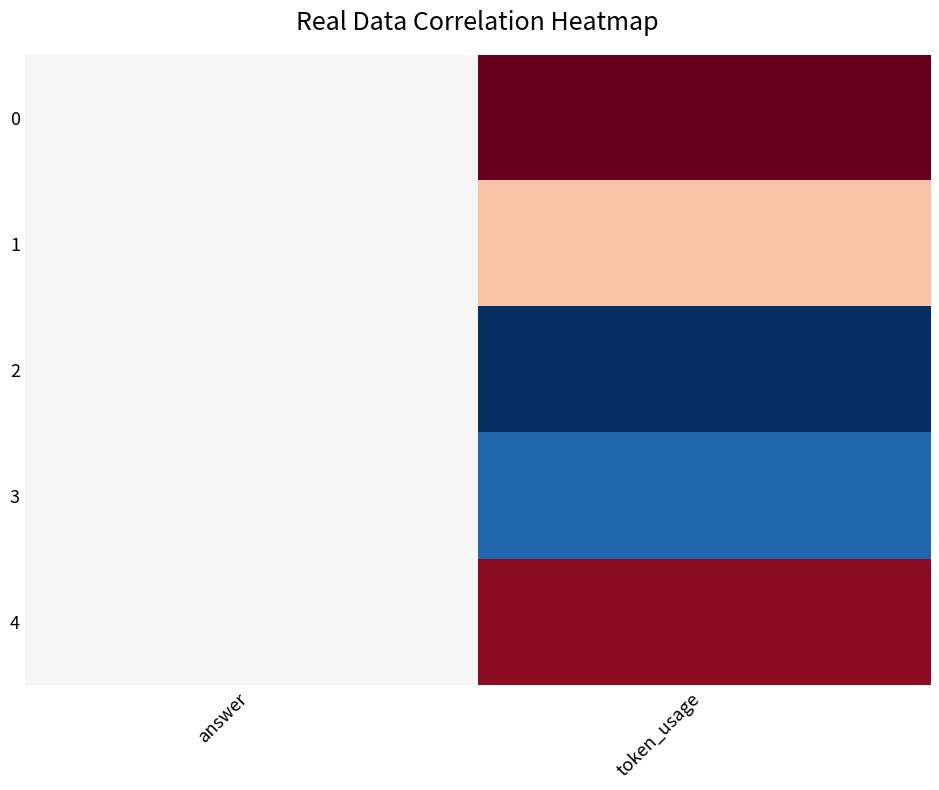

Reading right to left, extract all data points from this chart.

0: token_usage=1.0	answer=0.0
1: token_usage=0.3	answer=0.0
2: token_usage=-1.0	answer=0.0
3: token_usage=-0.8	answer=0.0
4: token_usage=0.9	answer=0.0